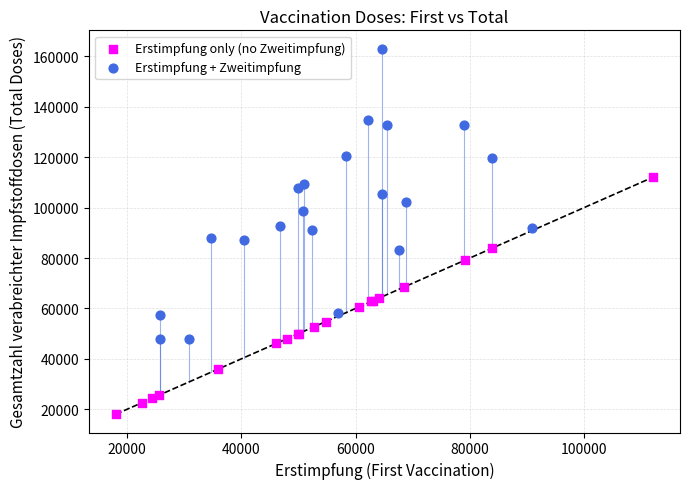

Which series has the widest spread of Y values?

Erstimpfung + Zweitimpfung